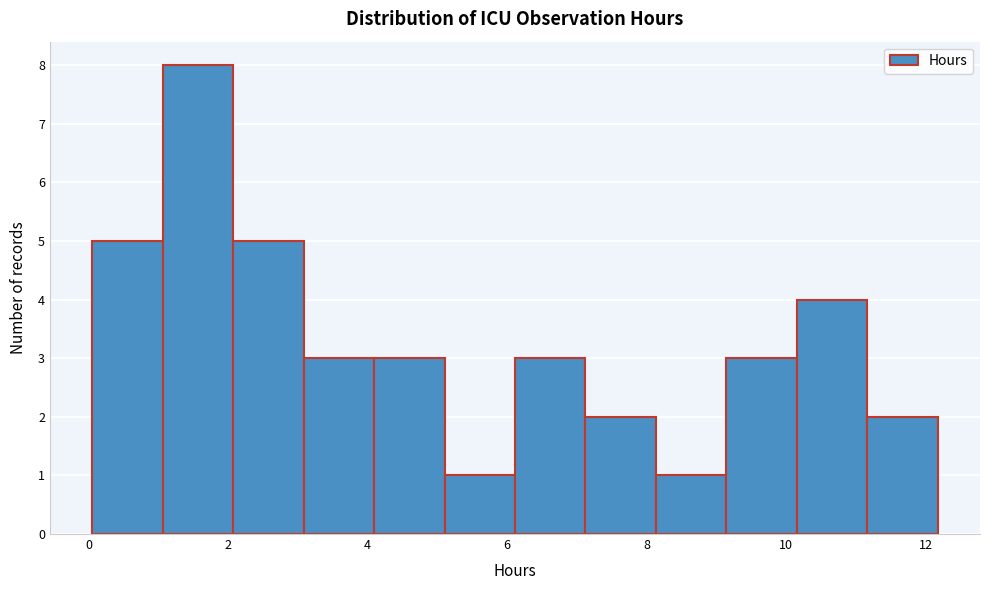

Which range on the x-axis has the tallest bar?

1.0 to 2.0